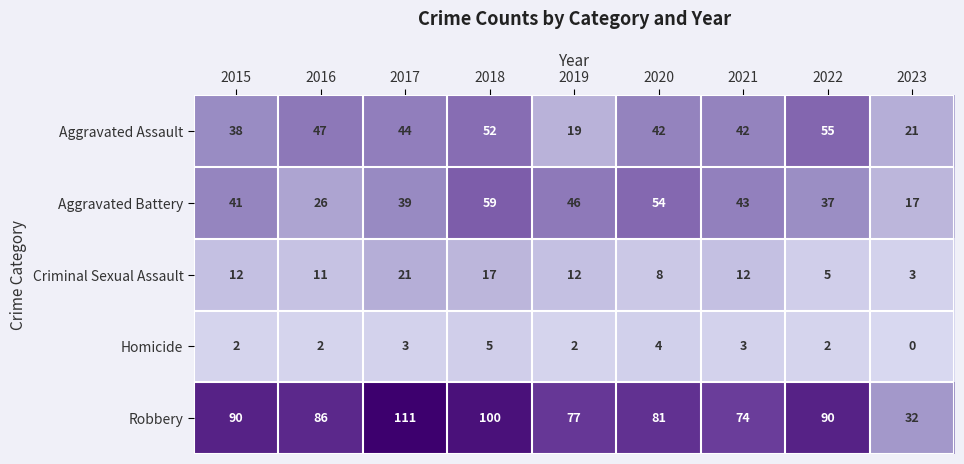

What is the difference between the maximum and minimum values in the Robbery series?

79